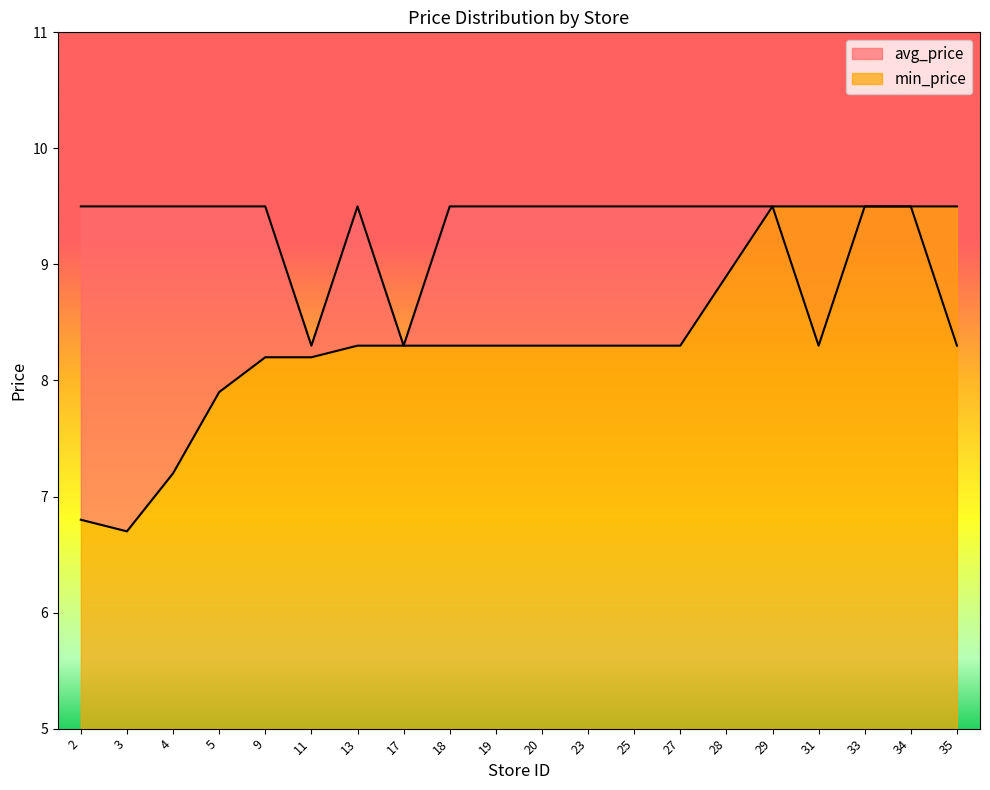

Is it true that min_price equals 11.8 at 13?

False